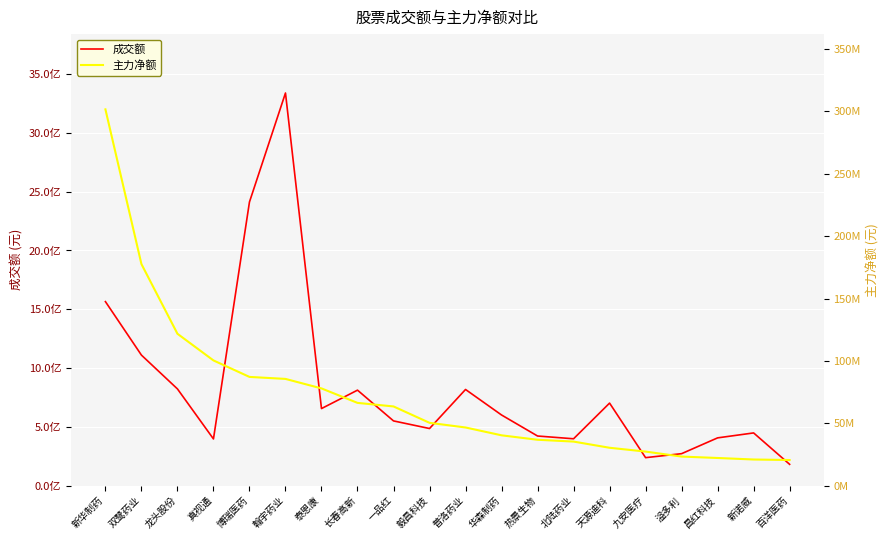

Where does the 成交额 series first go above 600714657?

新华制药